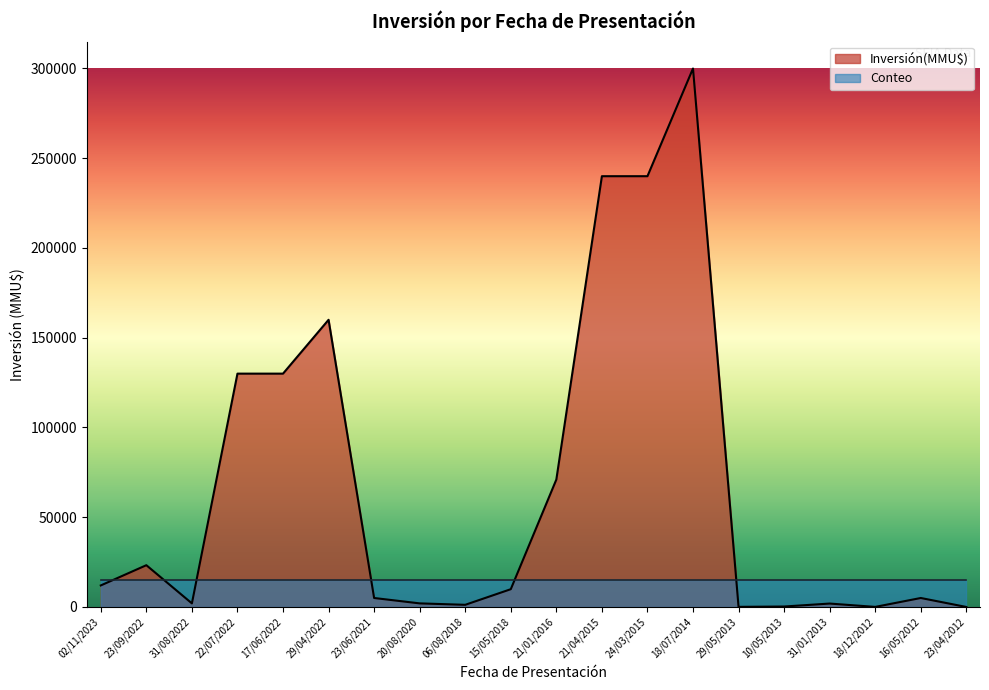

What is the label of the 17th point from the right?

22/07/2022